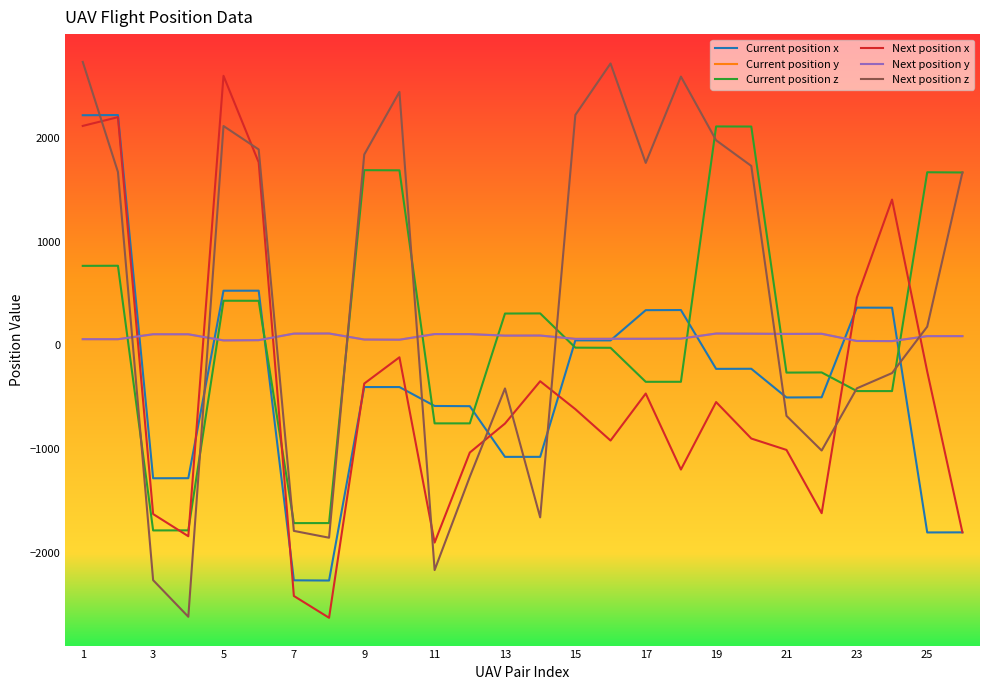

True or false: Next position z and Current position z cross at least once.

True